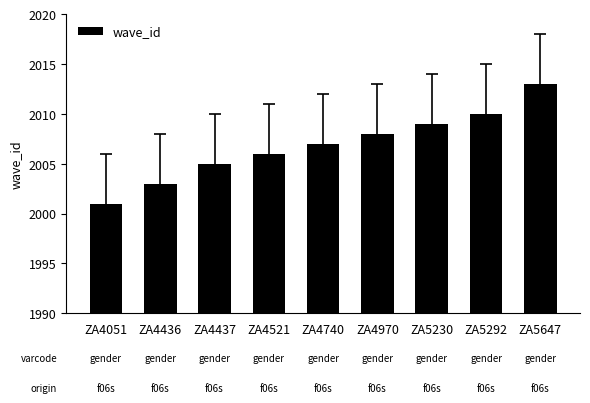

What is the sum of the values at ZA4436 and ZA4521?

4009